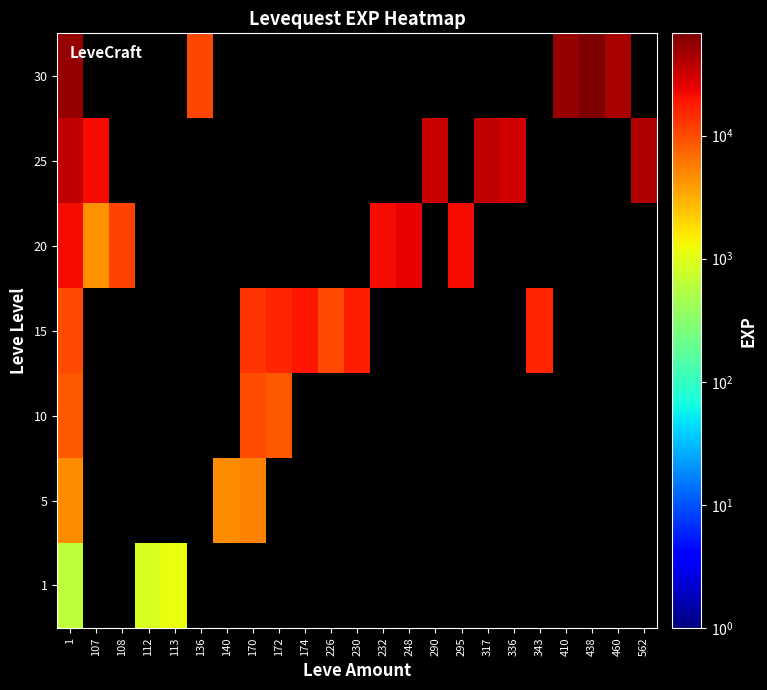

Which series has the largest range (max minus min)?

30